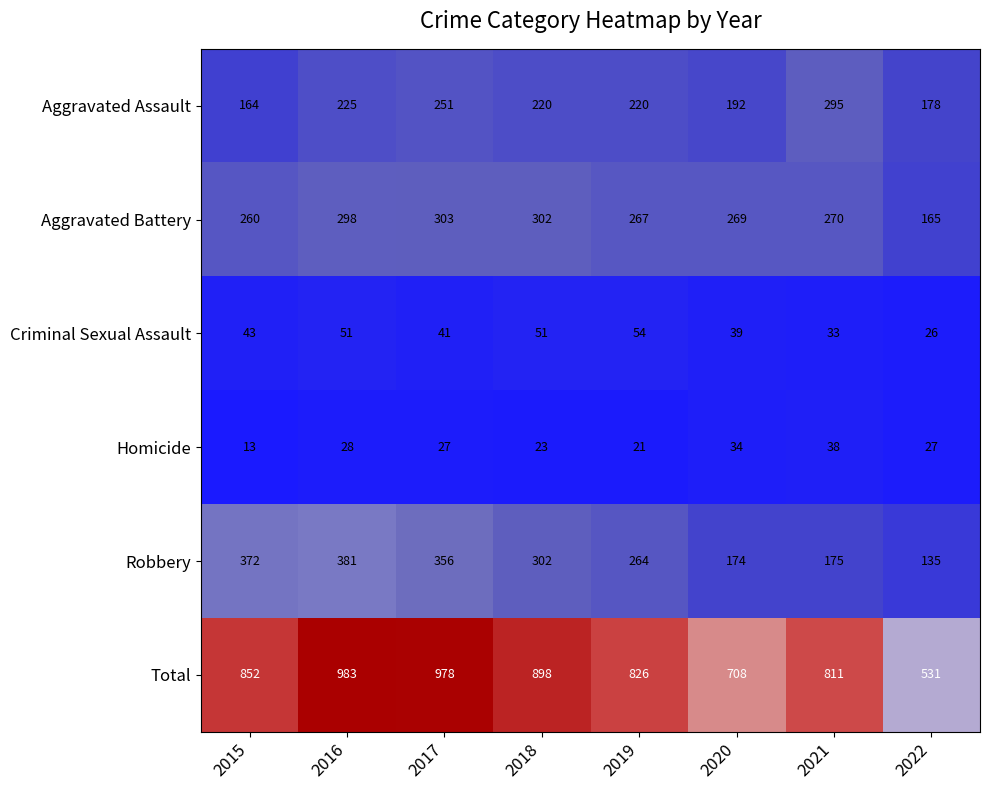

List the series in order of their peak value, highest first.

Total, Robbery, Aggravated Battery, Aggravated Assault, Criminal Sexual Assault, Homicide